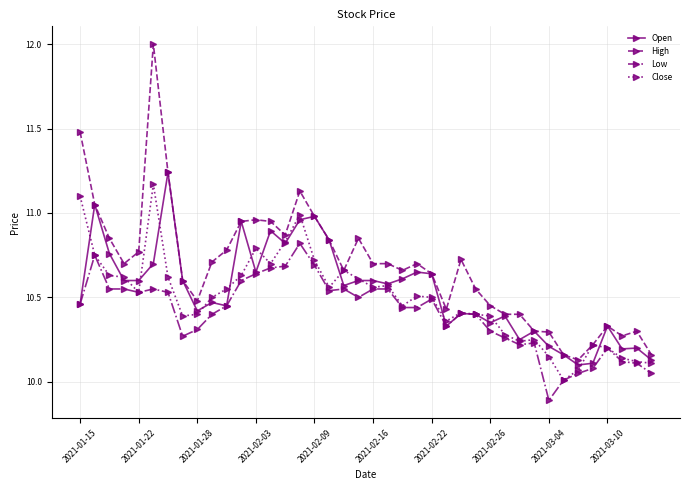

What is the smallest value displayed?

9.9